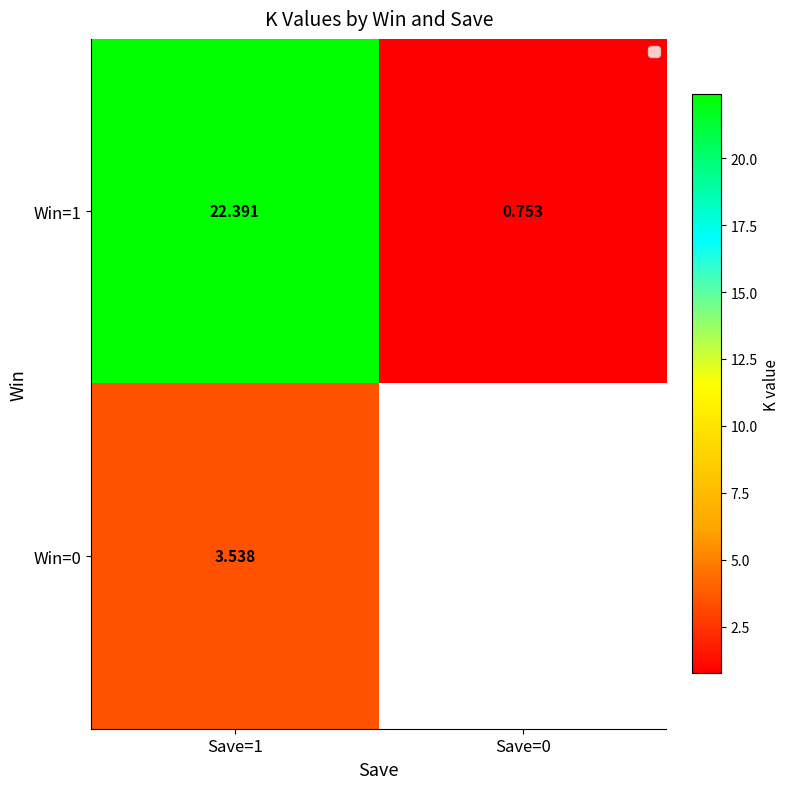

At Save=1, list the series in order from smallest to largest.

Win=0, Win=1